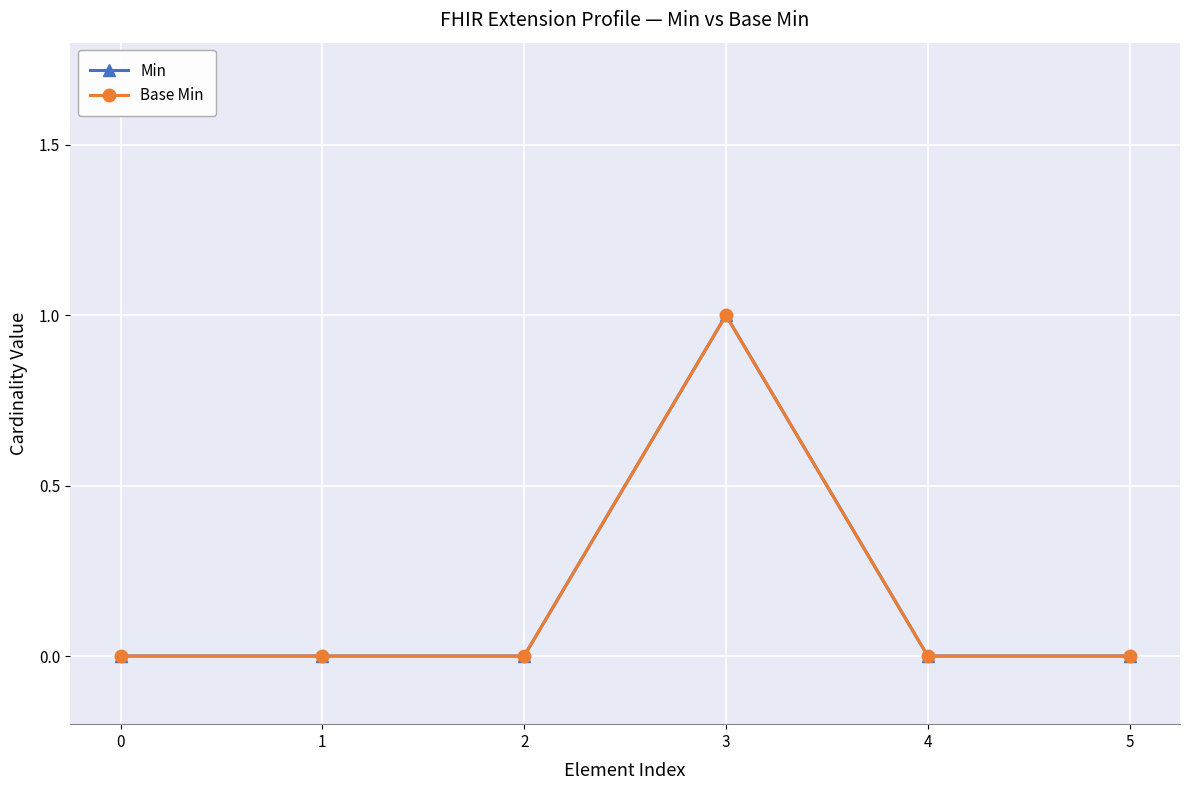

True or false: Base Min has a value of 0 at 0.

True